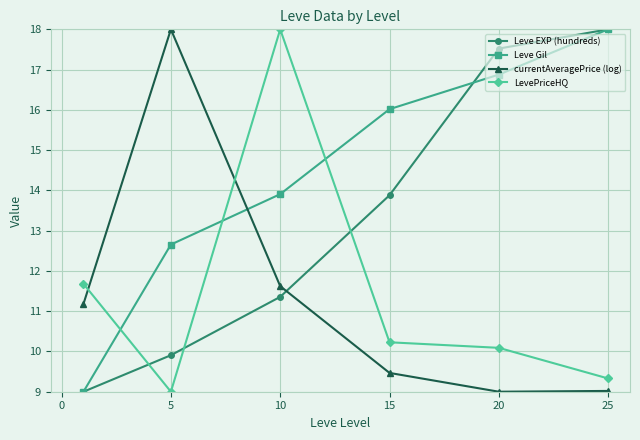

After their last crossing, which series has the higher values: currentAveragePrice (log) or LevePriceHQ?

LevePriceHQ